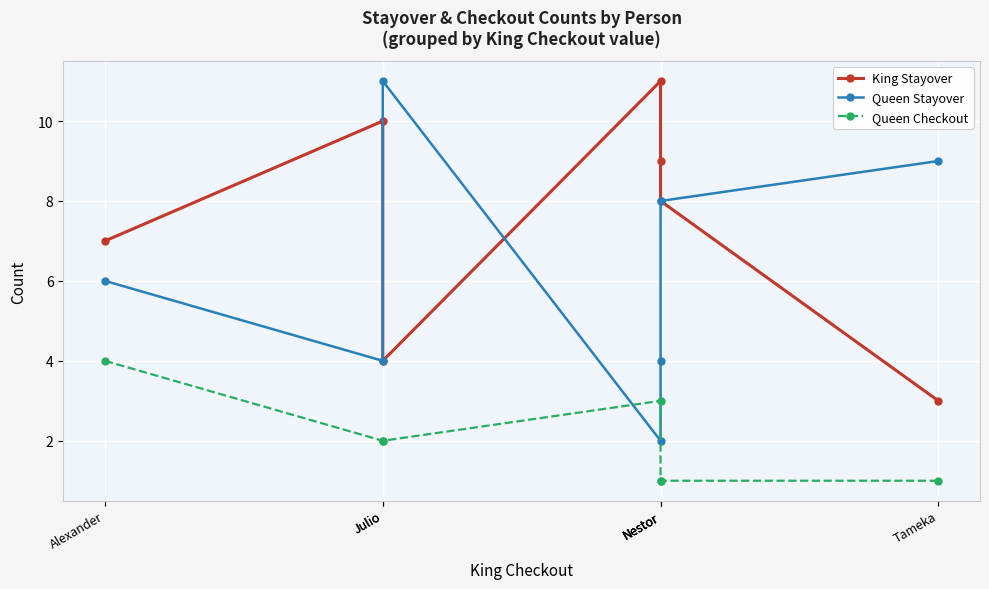

Where does the King Stayover series first go above 8?

Julio